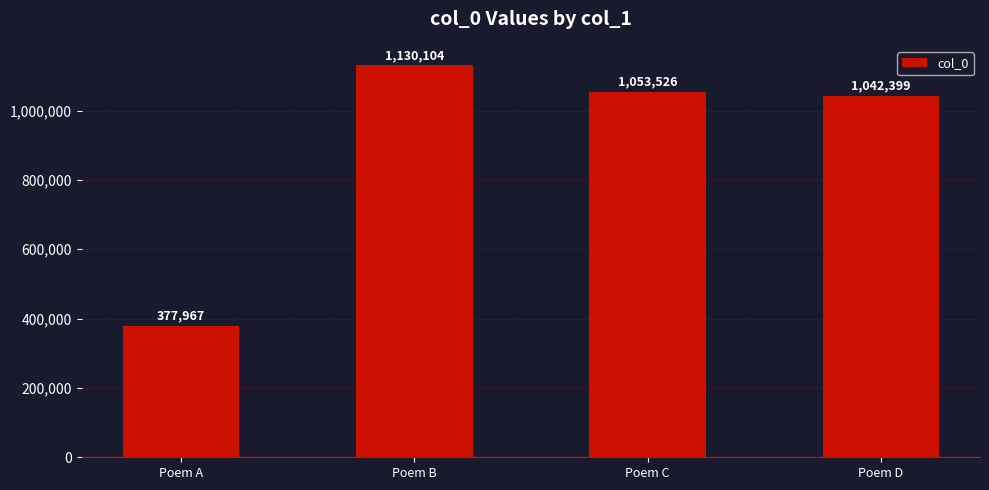

Reading right to left, what are all the values shown in this chart?

1042399	1053526	1130104	377967